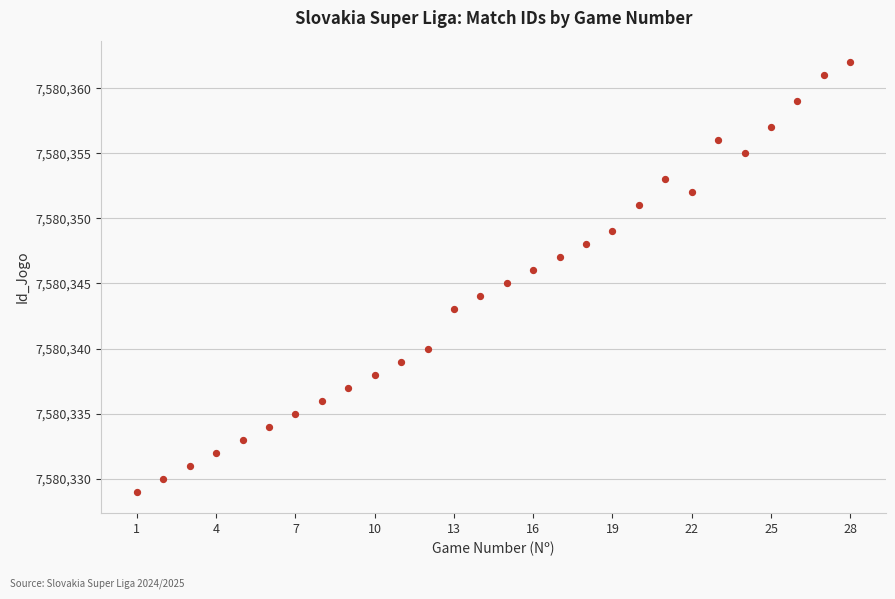

What is the range of Y values (max minus min)?

33